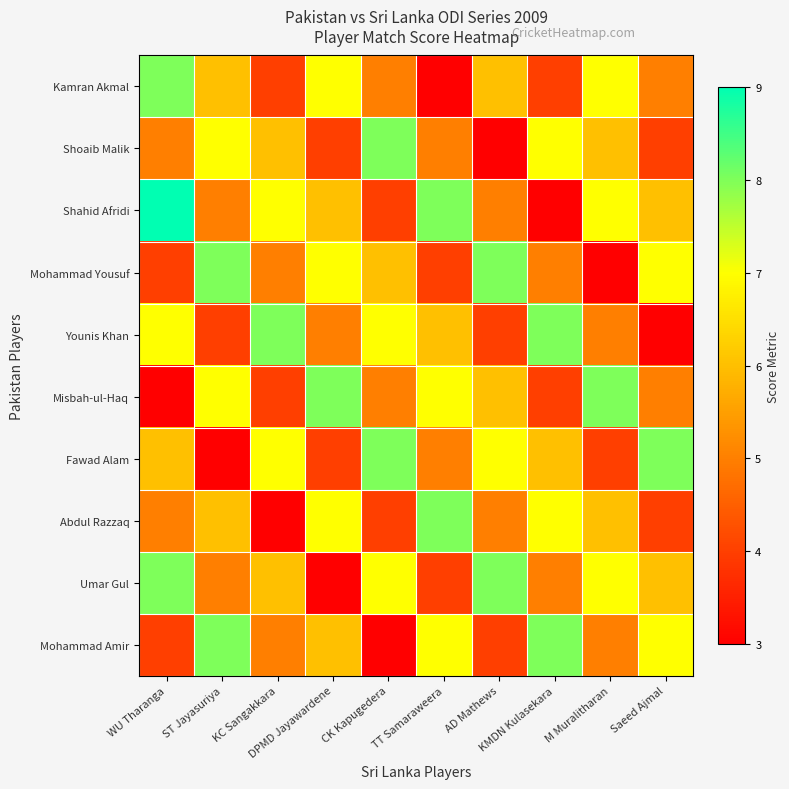

What is the total value across all series at Saeed Ajmal?

55